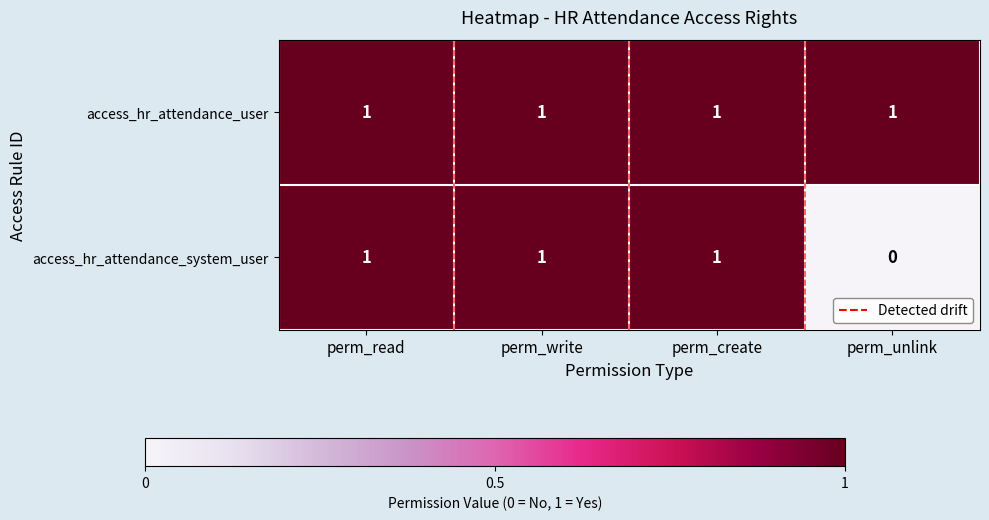

At which label is access_hr_attendance_system_user closest to 0?

perm_unlink